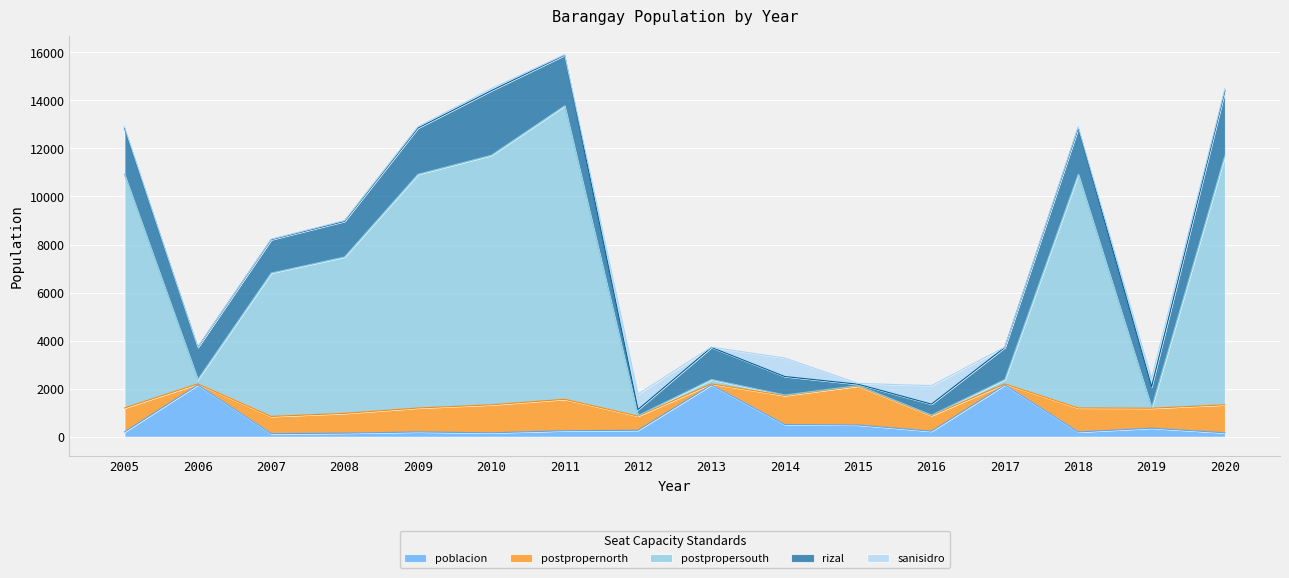

What is the value of the sanisidro point at the 7th from the left?

21